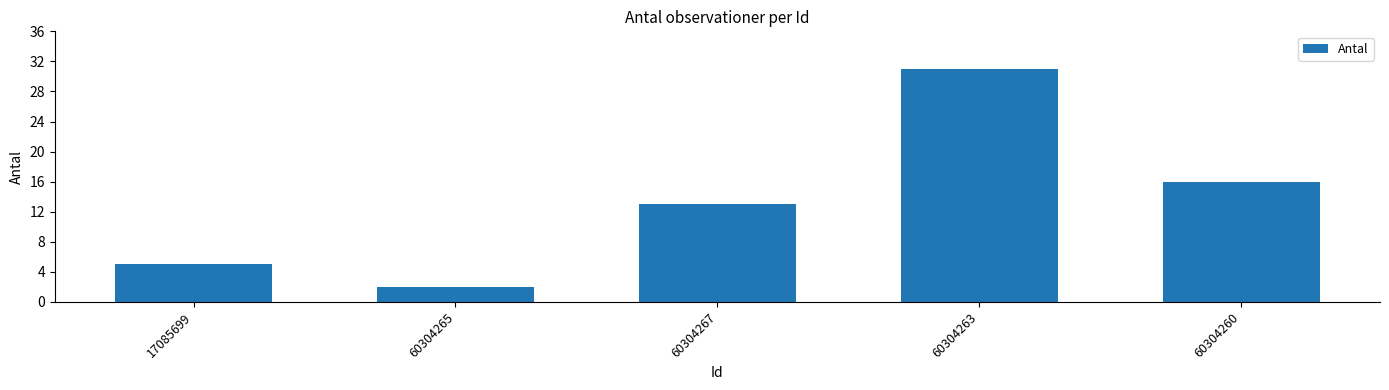

What is the average value?

13